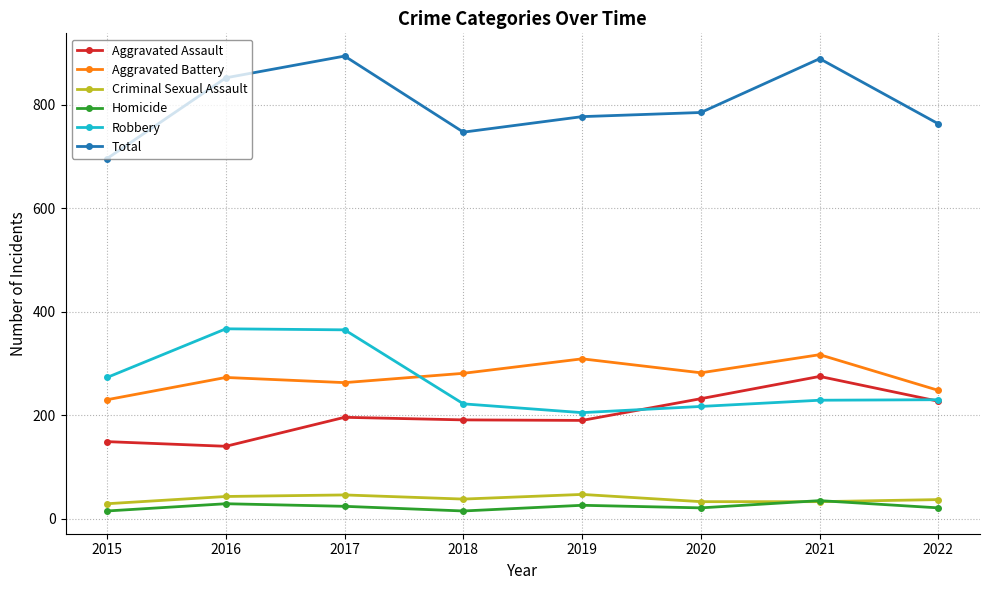

What is the difference between the maximum and minimum values in the Aggravated Assault series?

135